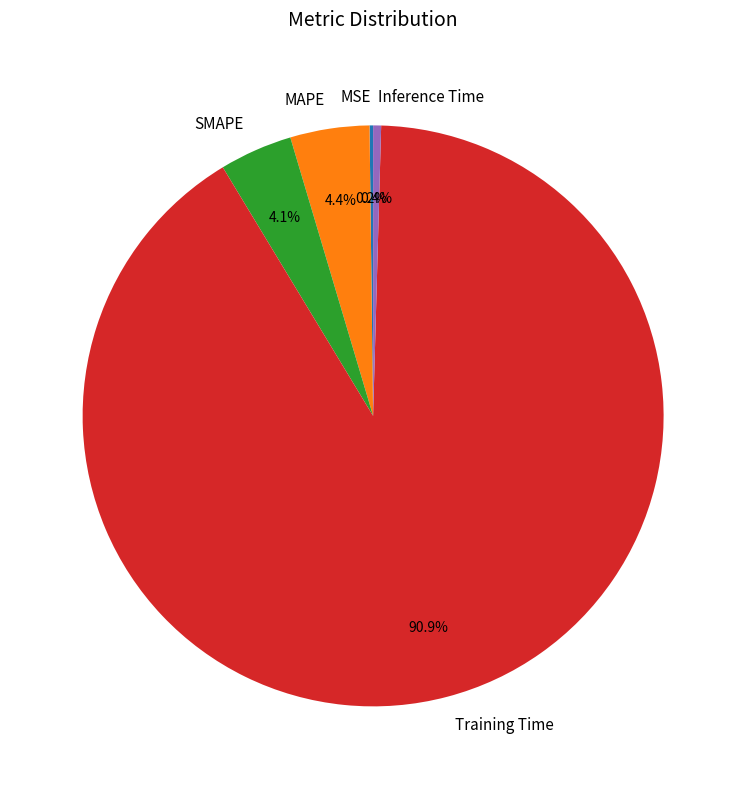

Which category has the biggest portion of the pie?

Training Time